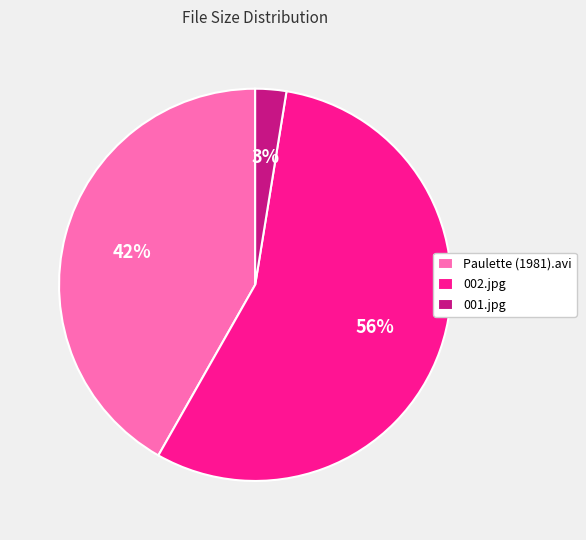

Combined, do Paulette (1981).avi and 001.jpg account for over 50%?

No